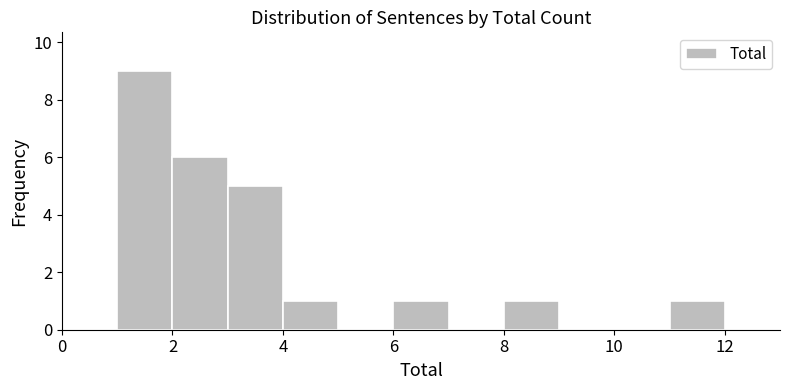

What is the height of the bar covering 3 to 4 on the x-axis? The values are not printed on the chart, so give them approximately, as read against the axis.

5